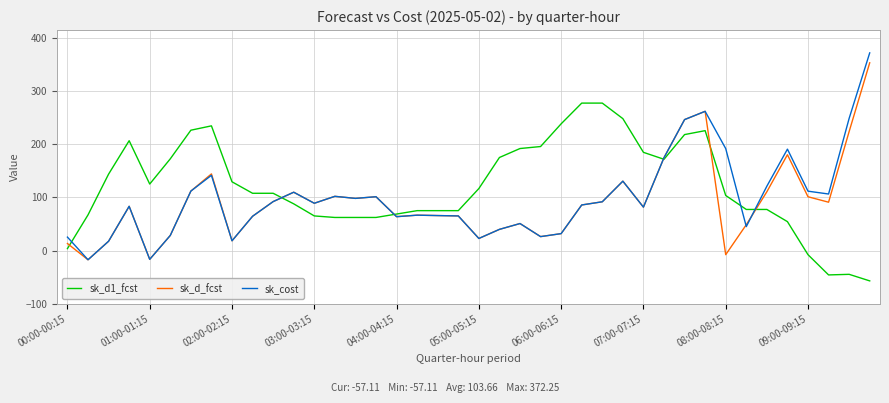

Which series has the largest total across all categories?

sk_d1_fcst